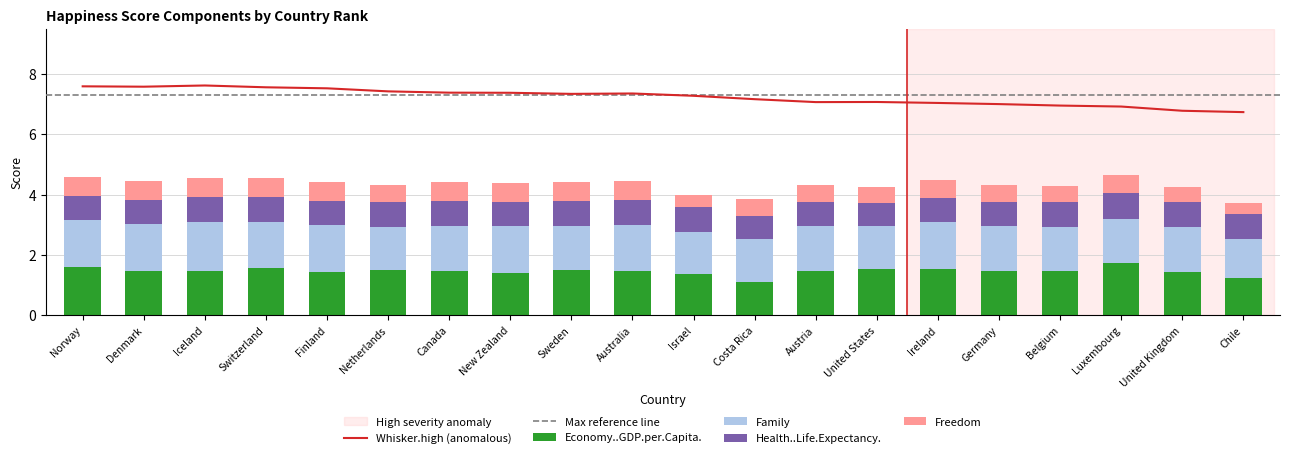

Is it true that Health..Life.Expectancy. equals 0.8 at Israel?

True